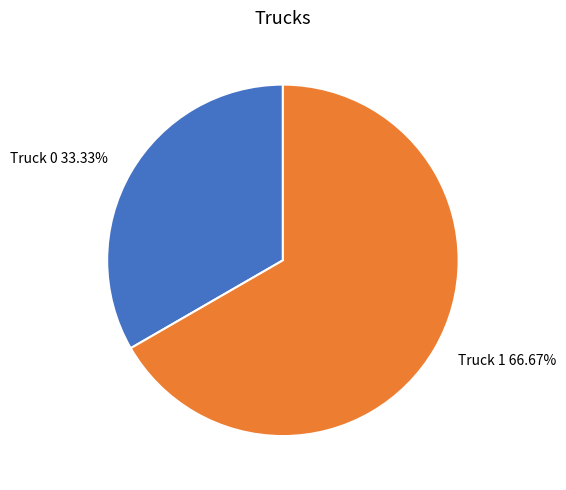

Do Truck 0 and Truck 1 together represent more than half of the pie?

Yes